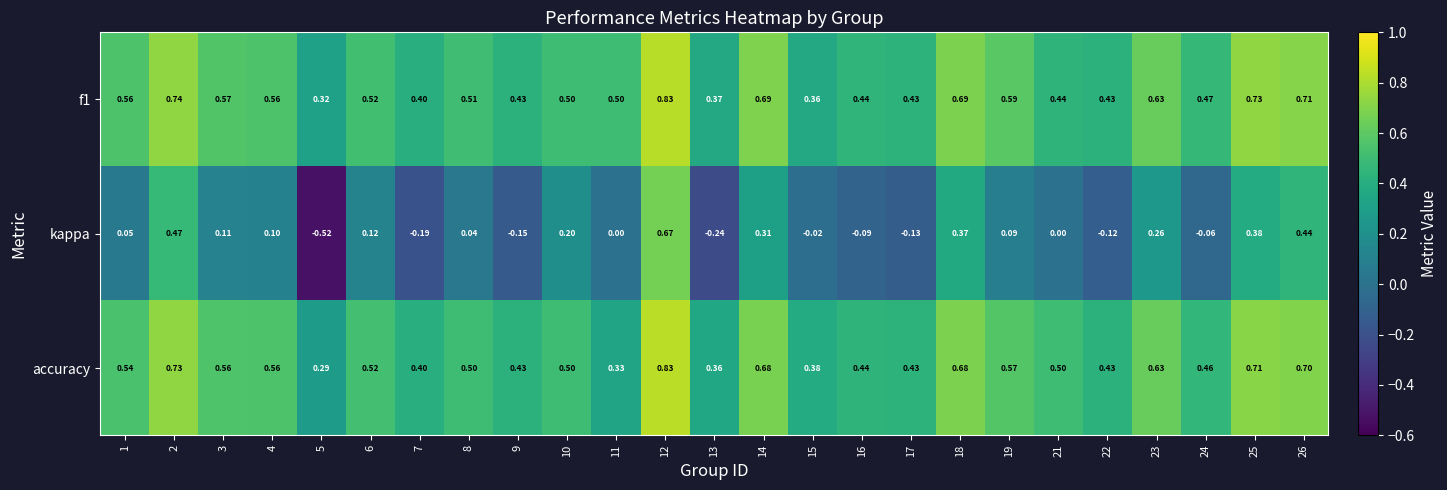

Is the value of accuracy at 12 greater than the value of f1 at 11?

Yes